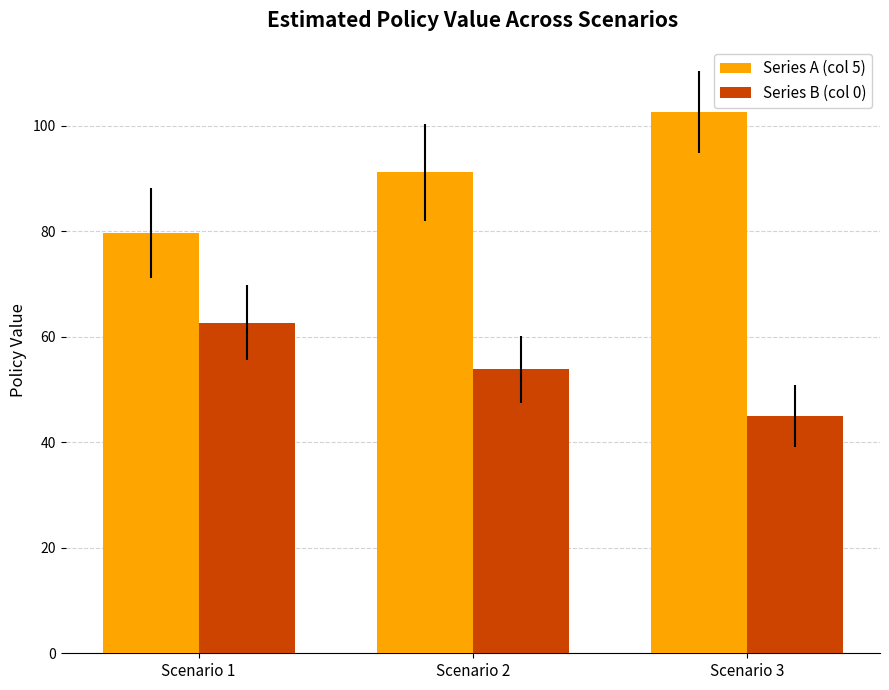

Rank the series by their maximum value, from lowest to highest.

Series B (col 0), Series A (col 5)